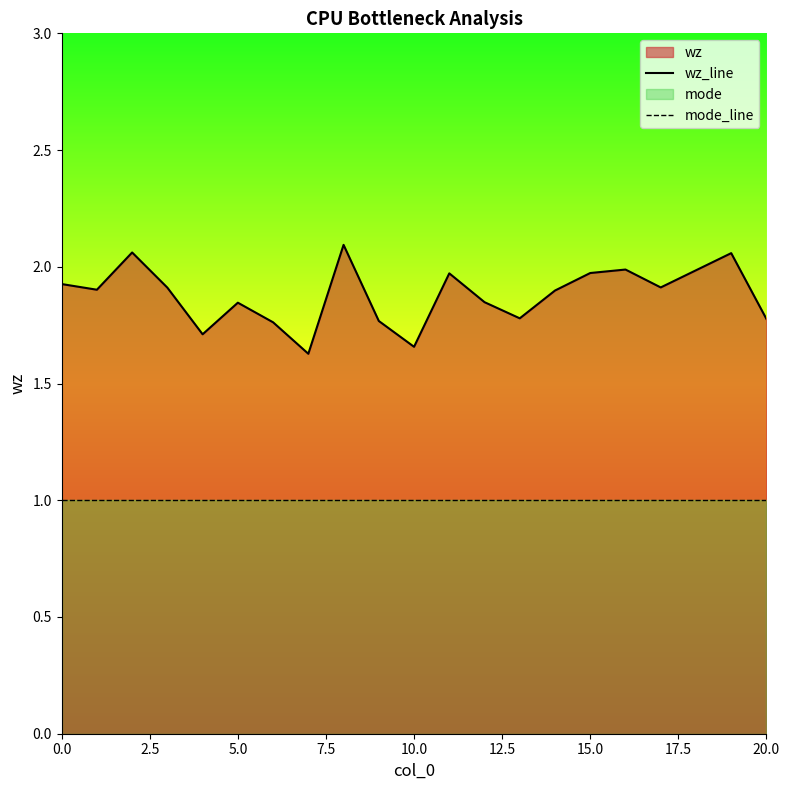

What is the label of the 11th point from the left?

10